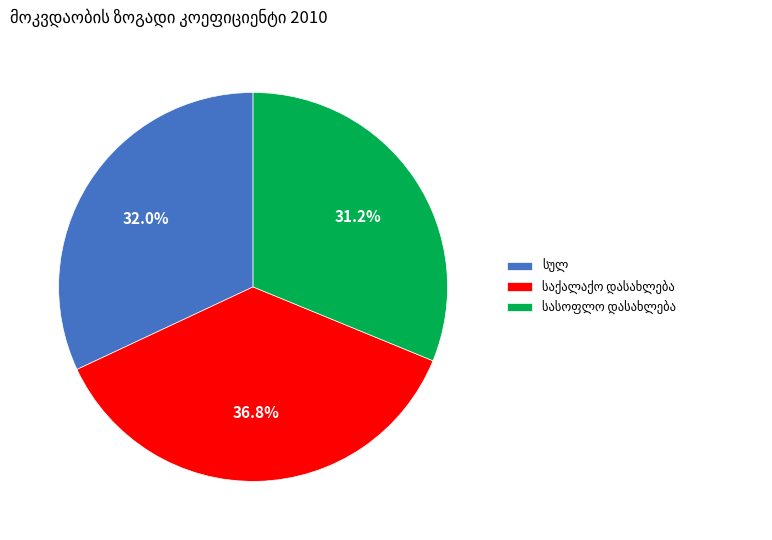

Does any single category account for the majority?

No